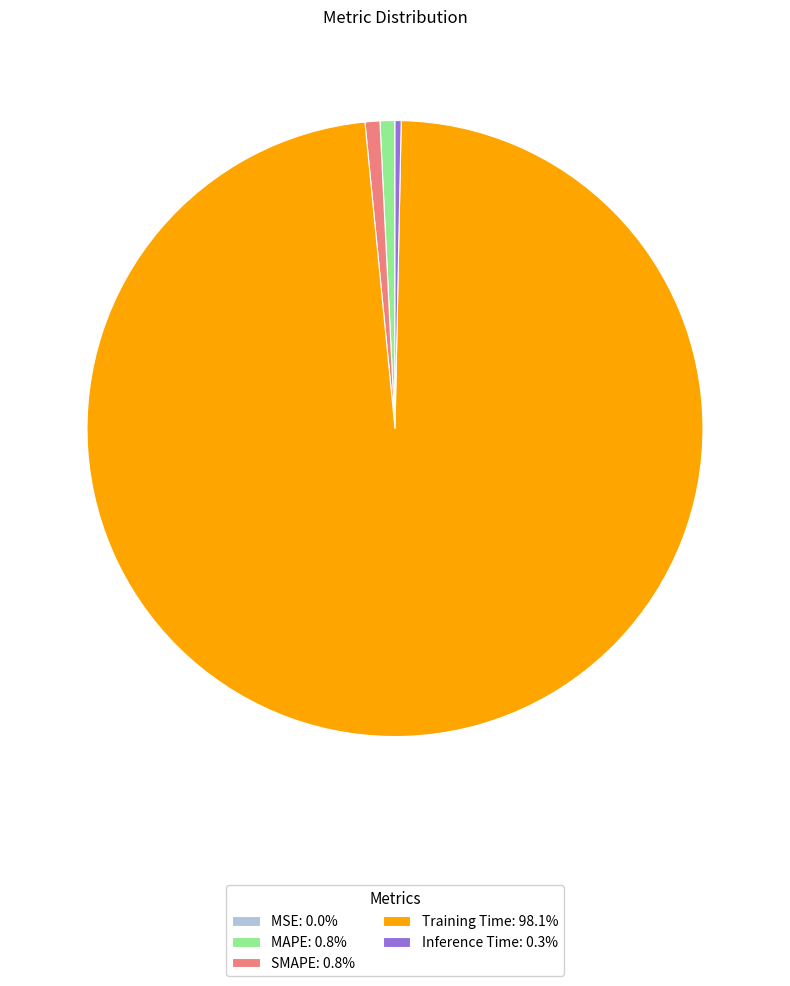

Which slice is the largest?

Training Time